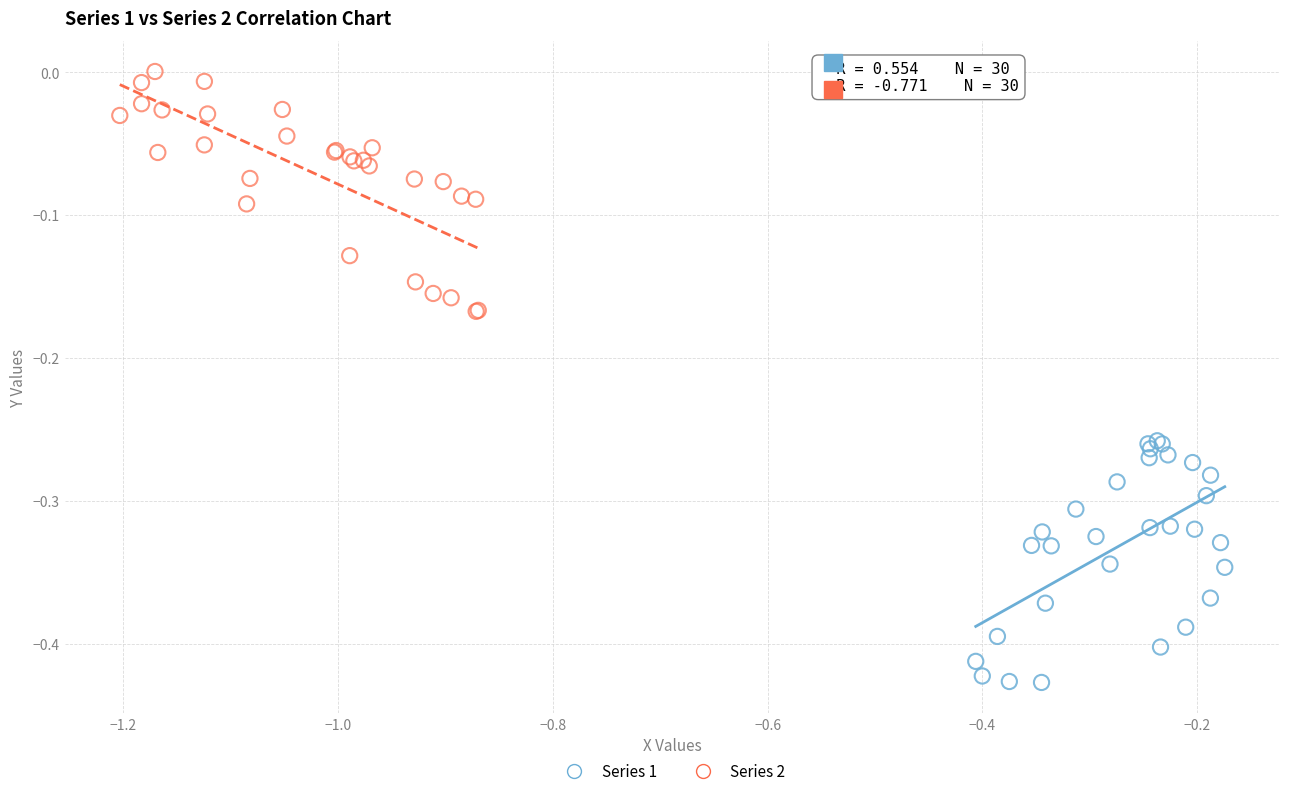

Which series contains the lowest Y value?

Series 1